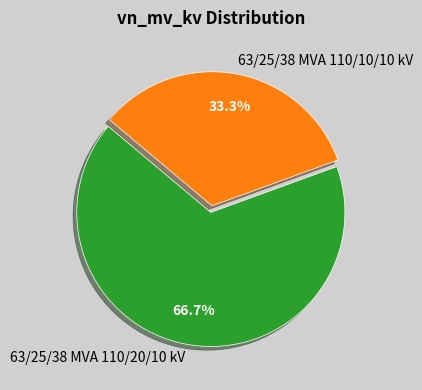

Which has a higher value, 63/25/38 MVA 110/20/10 kV or 63/25/38 MVA 110/10/10 kV?

63/25/38 MVA 110/20/10 kV